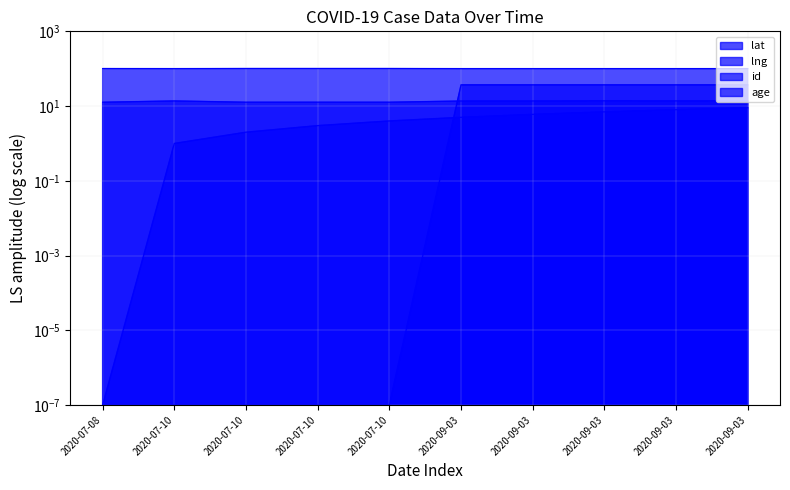

Which series has the largest range (max minus min)?

age